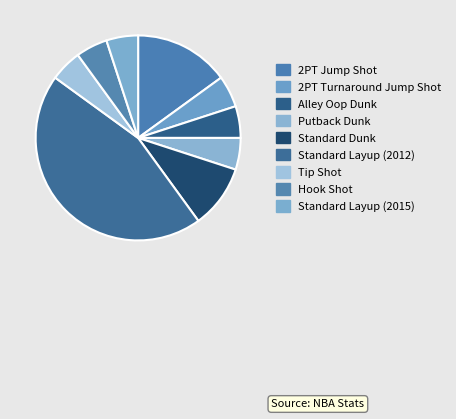

What percentage is the Tip Shot slice, to the nearest percent?

5%